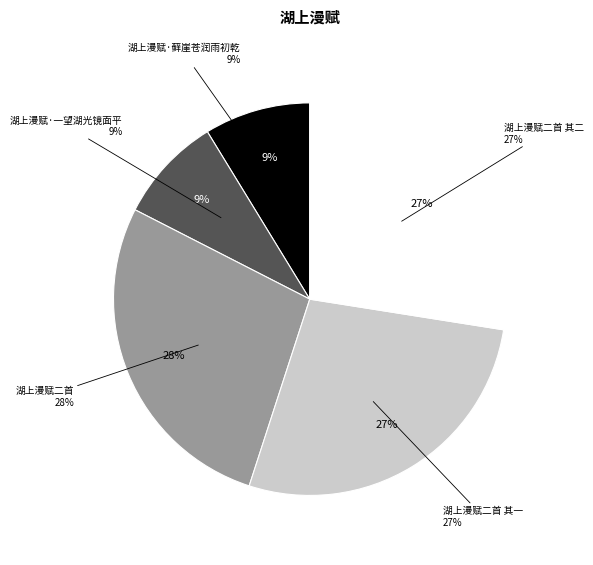

To the nearest percent, what percentage of the pie is 湖上漫赋二首 其一?

27%